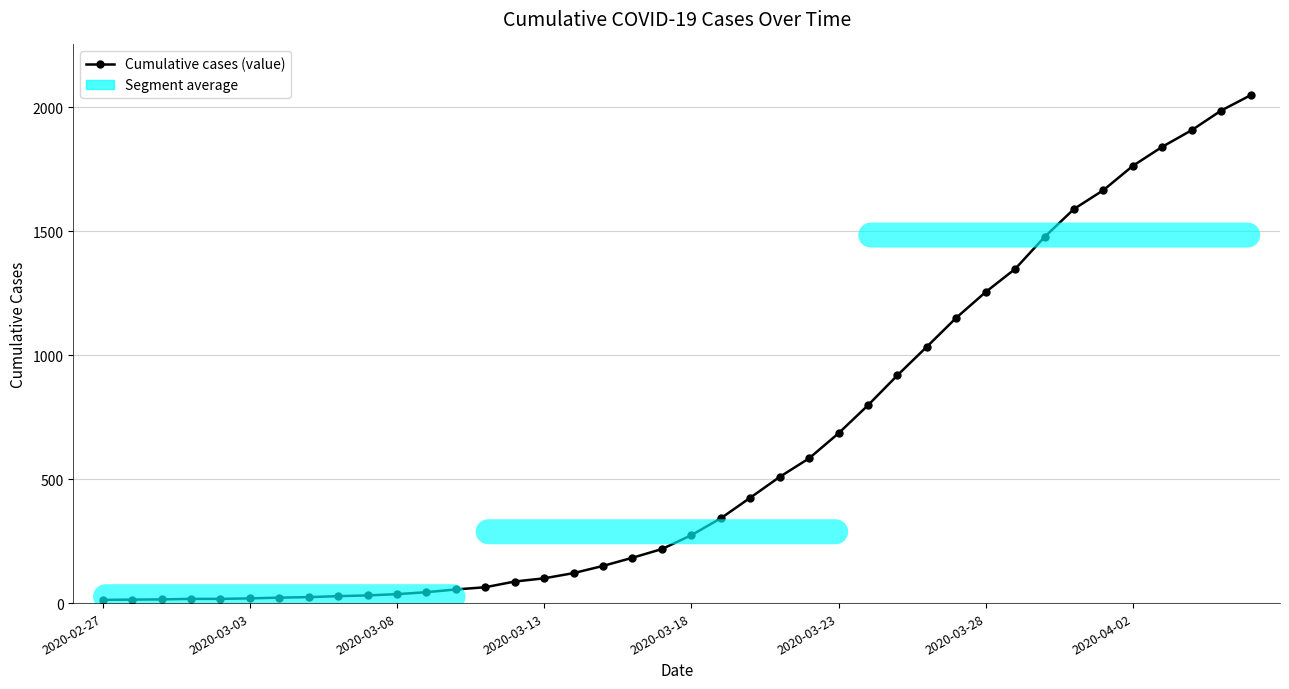

How many lines are shown in the chart?

1